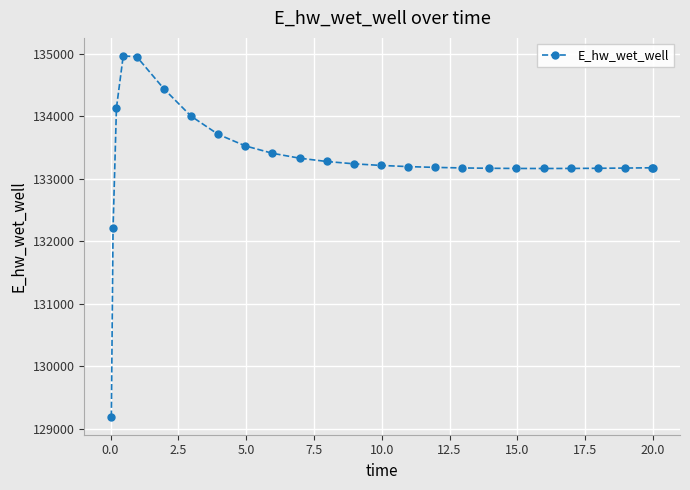

How many data points are less than 133196?

12